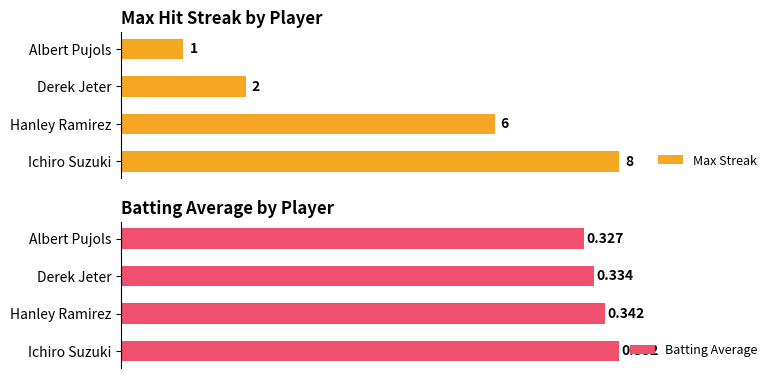

Which category has the lowest value in the Max Streak series?

Albert Pujols